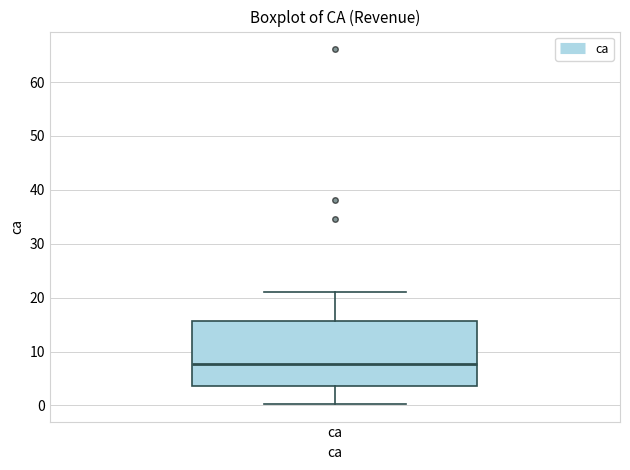

Transcribe this box plot: give where the median line is, the range the box spans, and where the two whiskers end, as read against the y-axis. The values are not printed on the chart, so give them approximately, as read against the axis.

median 8, box 4 to 16, whiskers 0 to 21